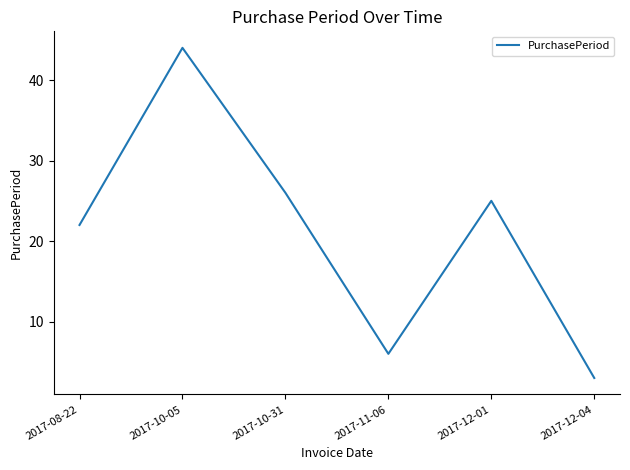

List the labels in order of value, largest first.

2017-10-05, 2017-10-31, 2017-12-01, 2017-08-22, 2017-11-06, 2017-12-04